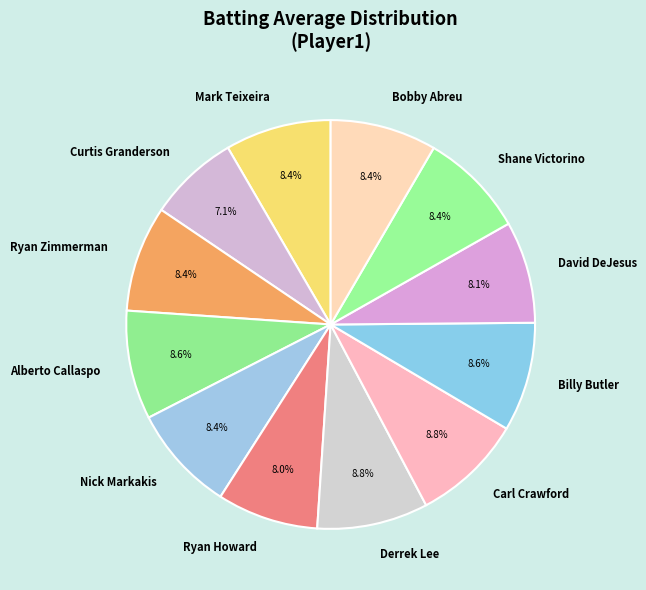

What percentage is NOT represented by Alberto Callaspo?

91.4%